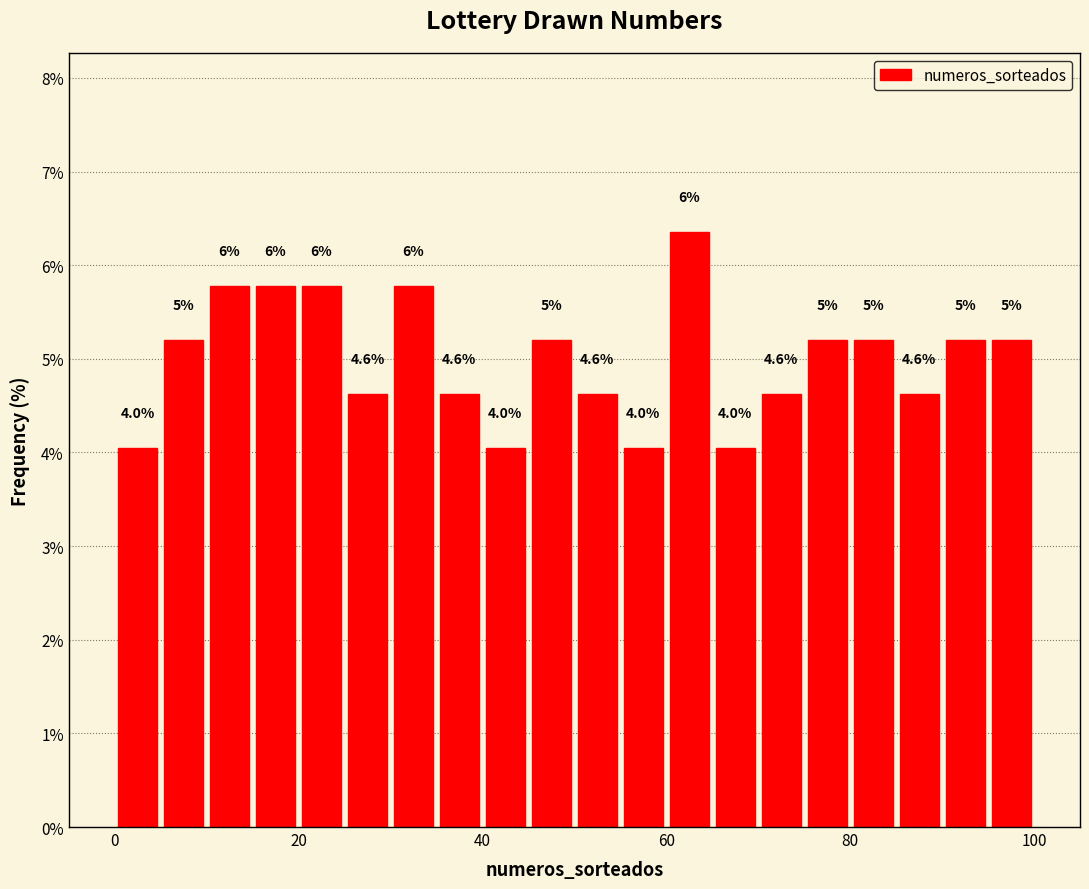

Around what value on the x-axis is the tallest bar? Give the approximate position of its centre, as read against the axis.

62